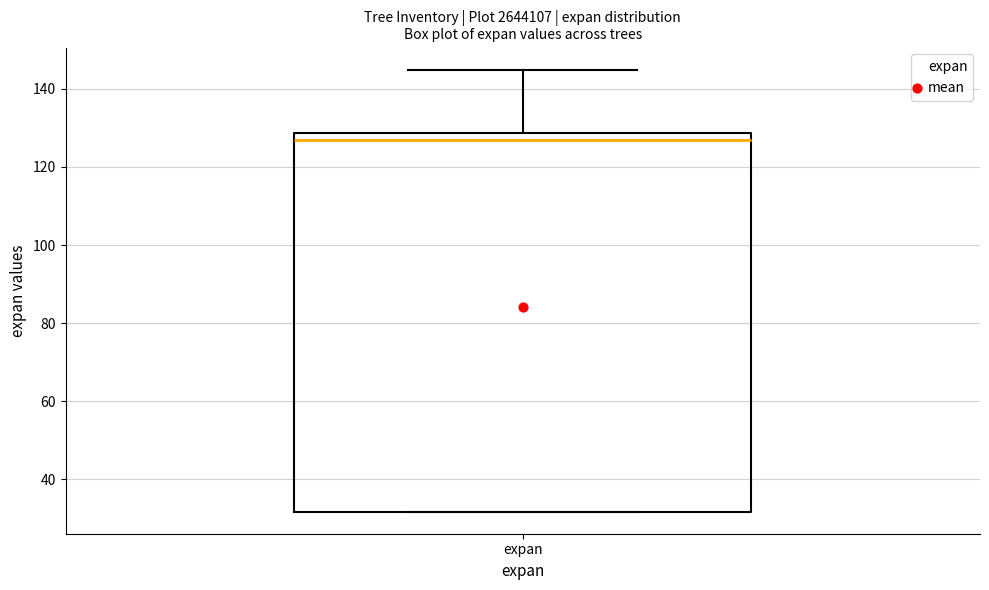

Transcribe this box plot: give where the median line is, the range the box spans, and where the two whiskers end, as read against the y-axis. The values are not printed on the chart, so give them approximately, as read against the axis.

median 126, box 32 to 128, whiskers 32 to 144